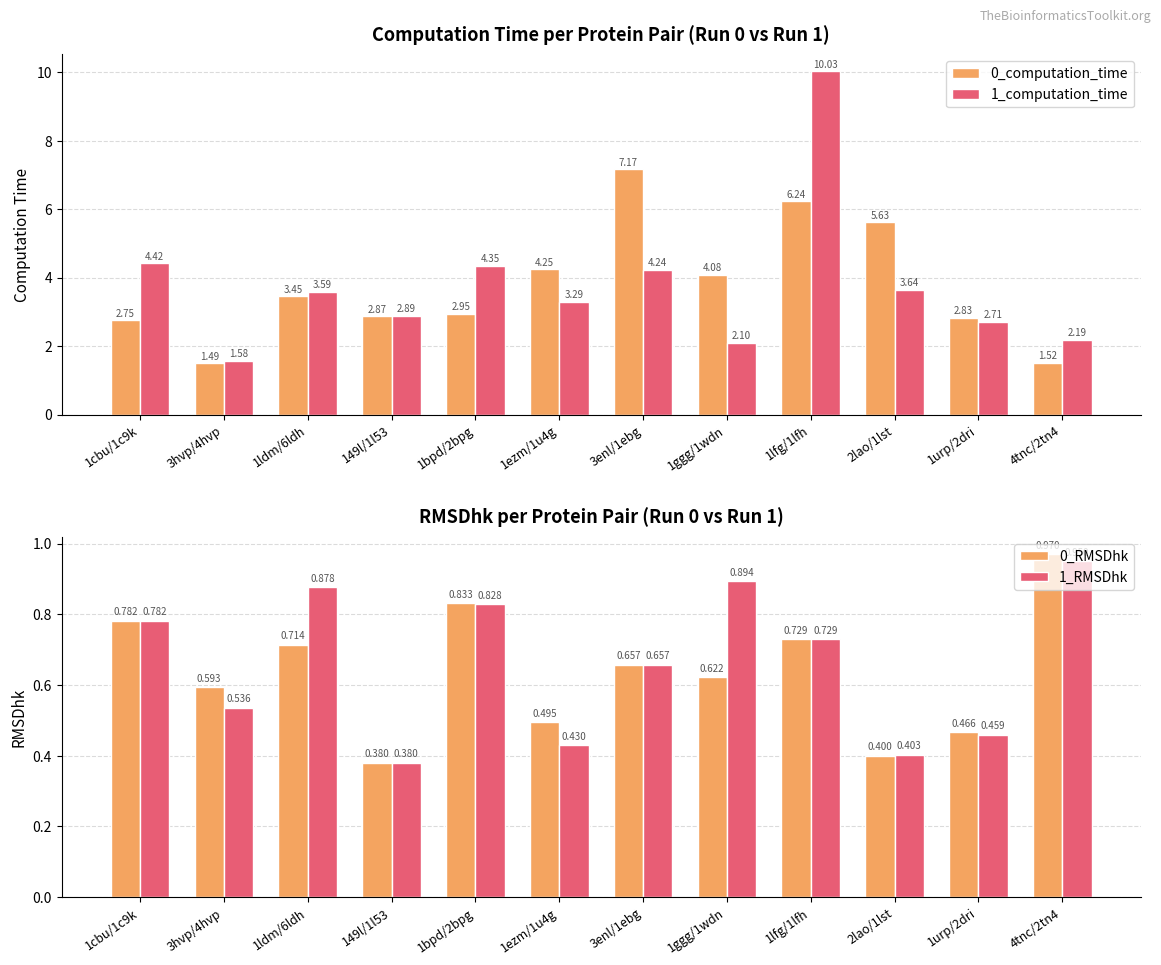

Is it true that 0_computation_time equals 3.5 at 1ldm/6ldh?

True